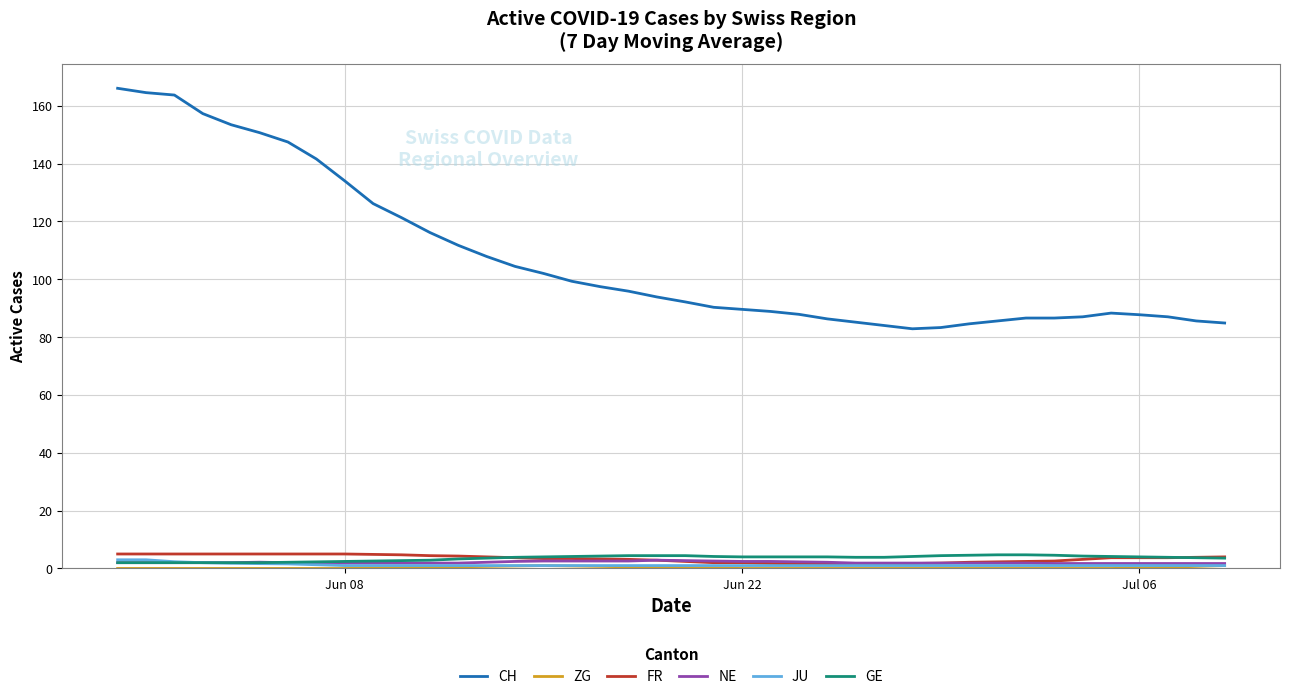

Which series has the largest total across all categories?

CH